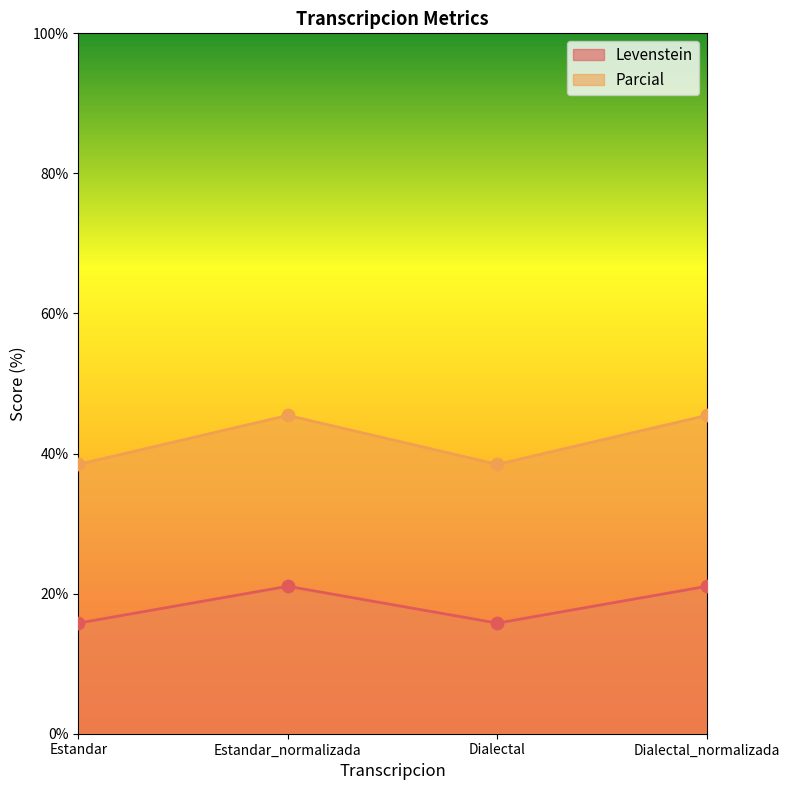

Is the value of Parcial at Dialectal greater than the value of Levenstein at Estandar?

Yes